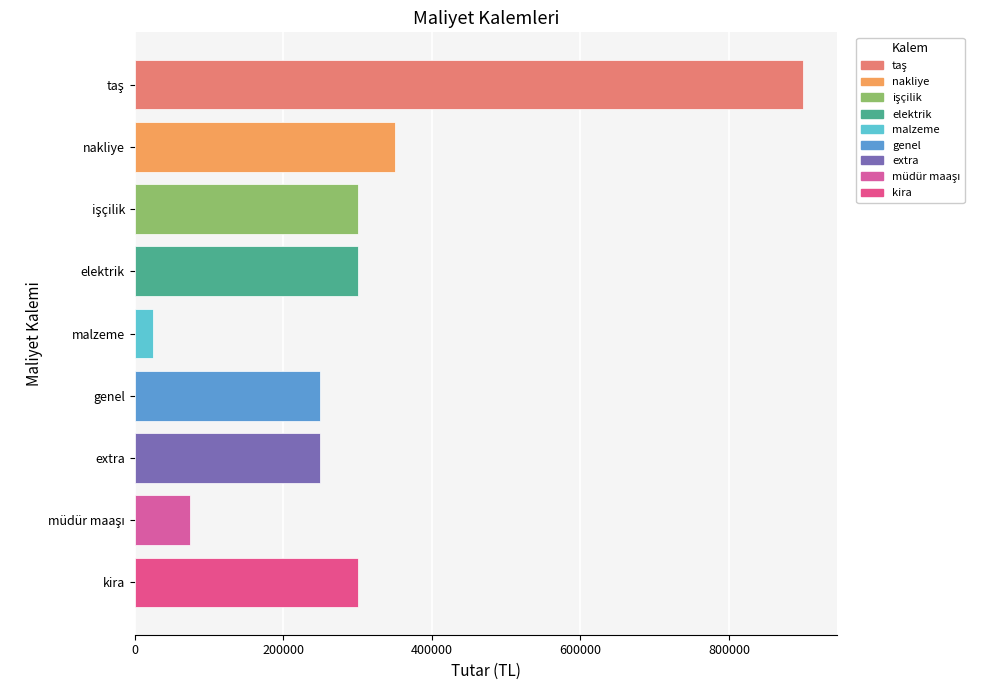

What is the average value?

305556